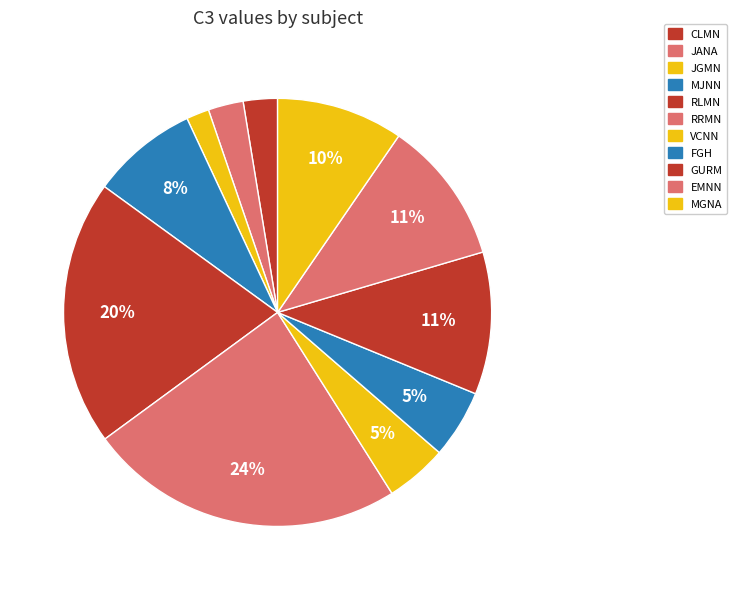

To the nearest percent, what portion does RRMN represent?

24%